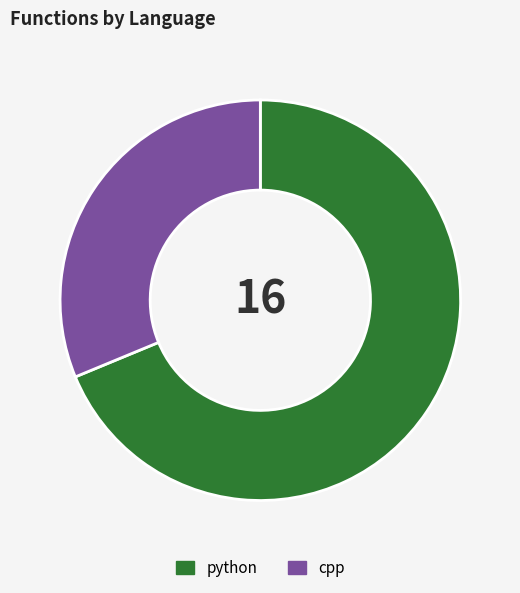

Between python and cpp, which is larger?

python